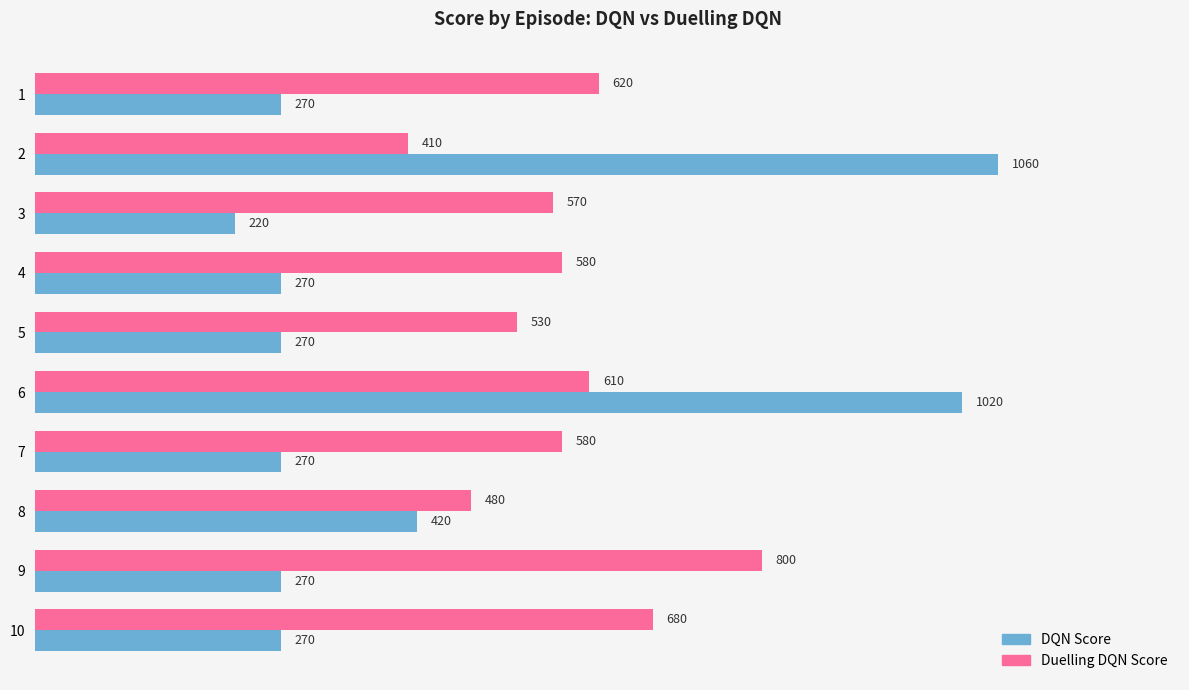

What value does the DQN Score series have at 2, to the nearest 10?

1060